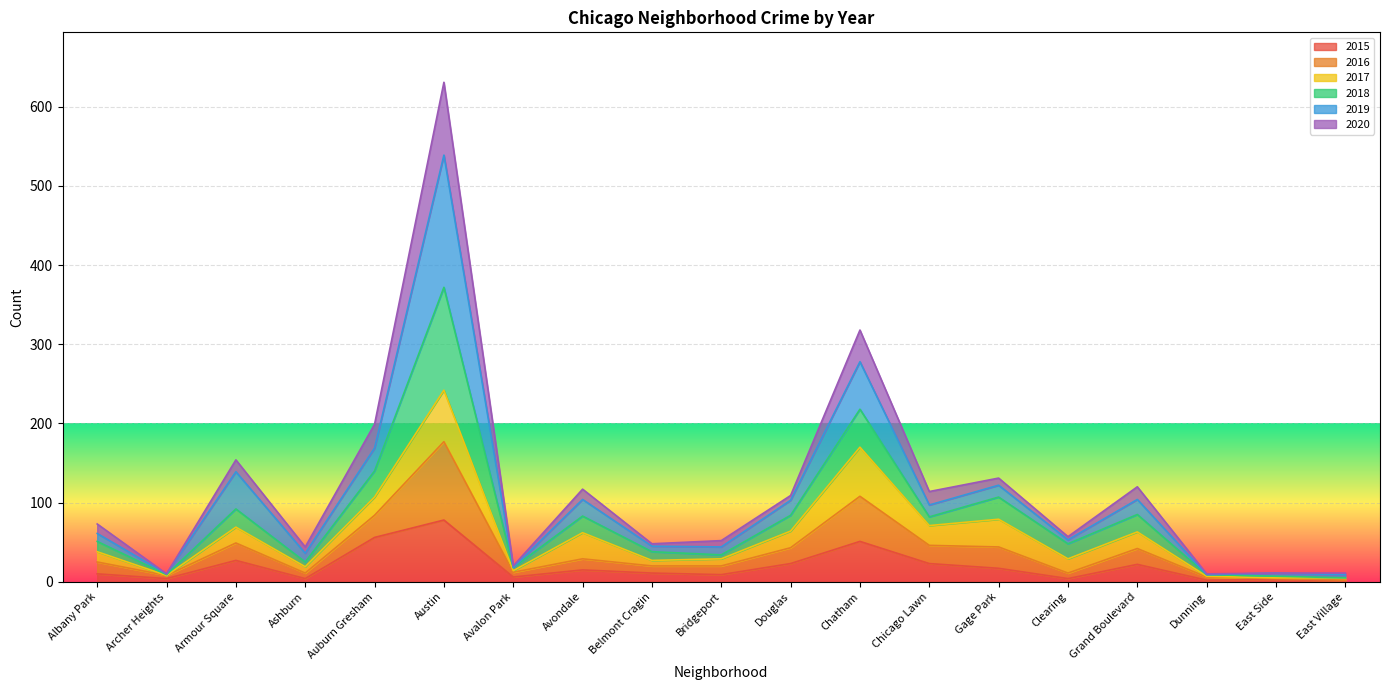

What is the maximum value for 2015?

78